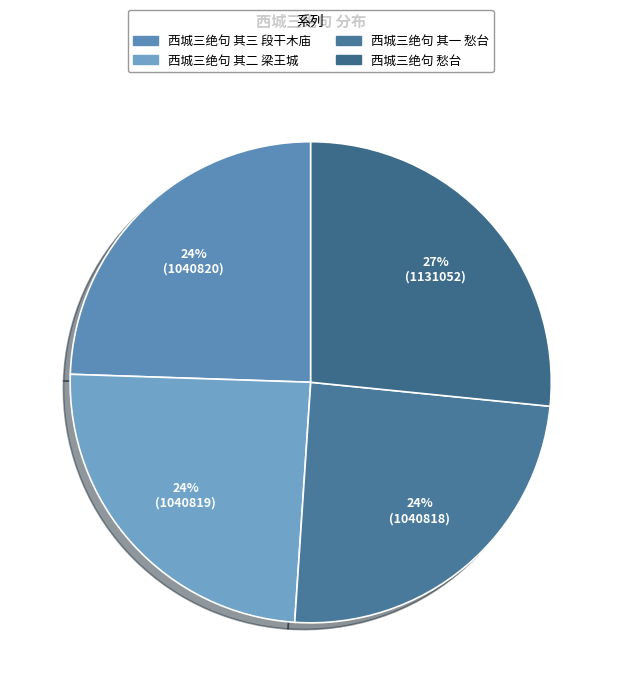

What is the change in value from 西城三绝句 其二 梁王城 to 西城三绝句 愁台?

+90233